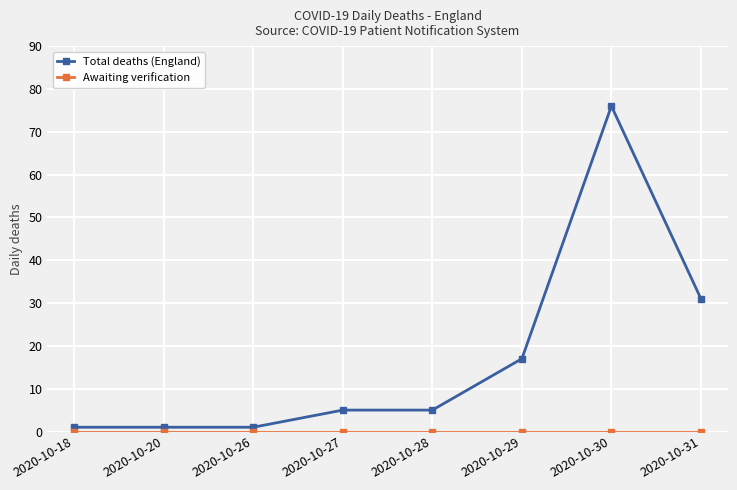

At which label is Total deaths (England) closest to 38?

2020-10-31